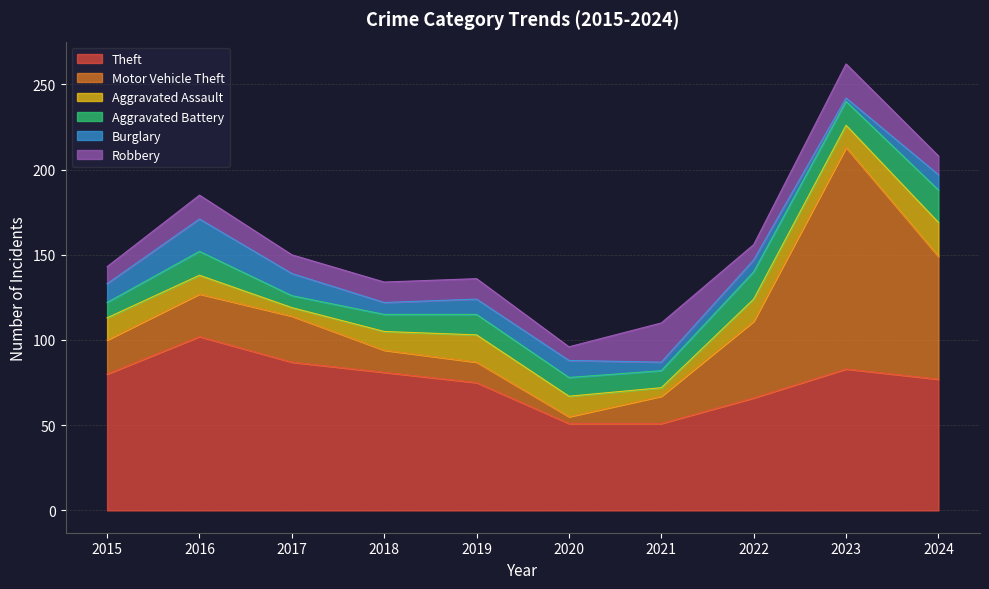

At 2023, list the series in order from largest to smallest.

Motor Vehicle Theft, Theft, Robbery, Aggravated Battery, Aggravated Assault, Burglary